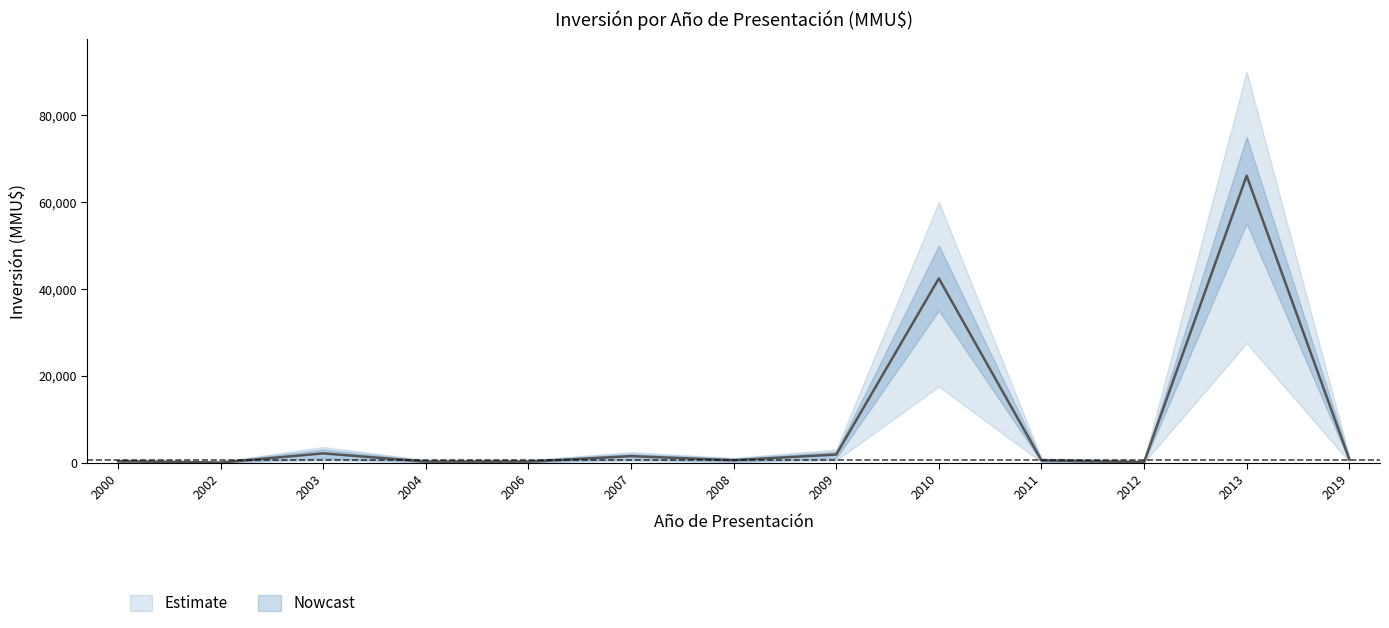

At which category does Inversión Upper reach its first local peak?

2003